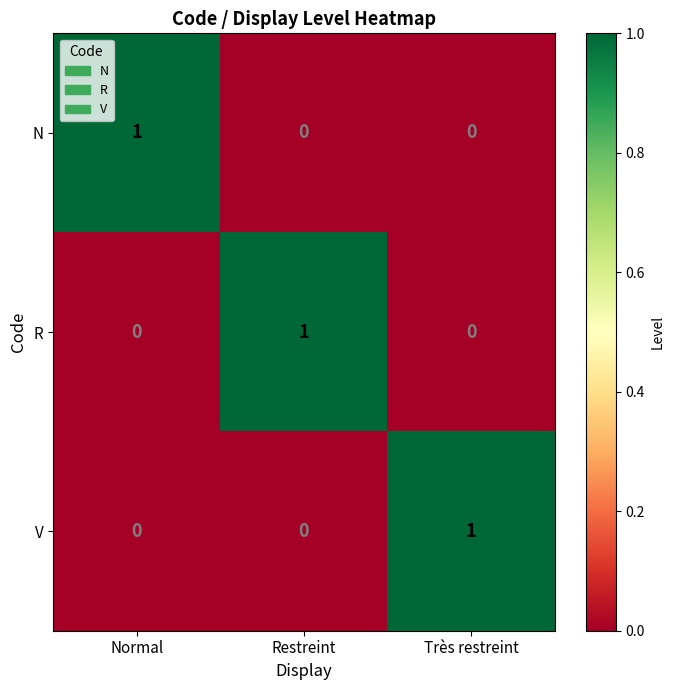

At how many categories does at least one series exceed 0?

3